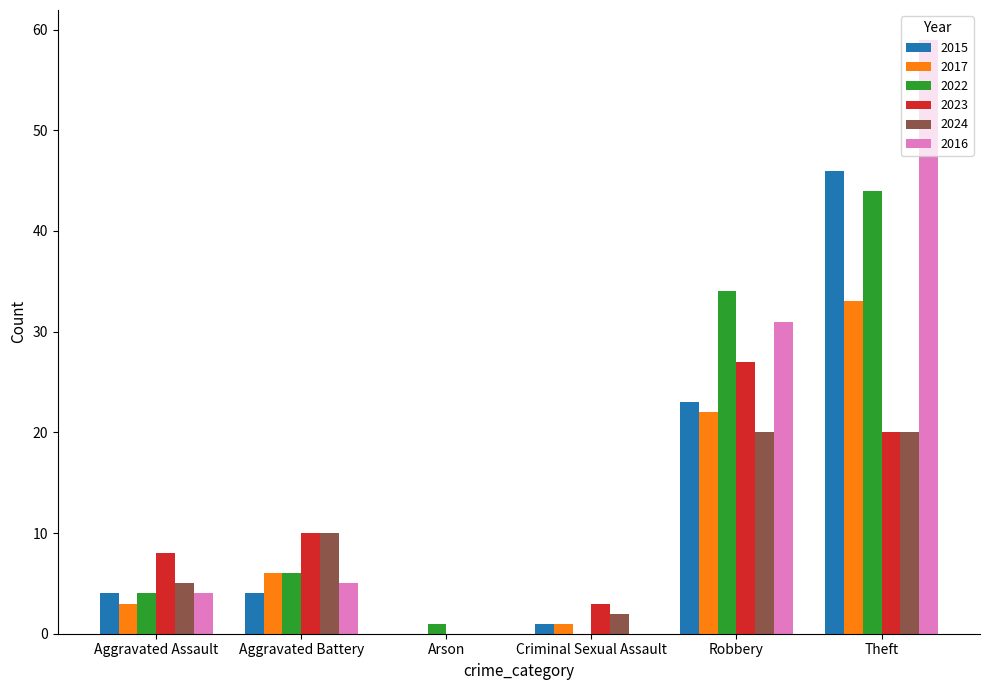

Reading left to right, list all the values displayed in this chart.

2015: Aggravated Assault=4	Aggravated Battery=4	Arson=0	Criminal Sexual Assault=1	Robbery=23	Theft=46
2017: Aggravated Assault=3	Aggravated Battery=6	Arson=0	Criminal Sexual Assault=1	Robbery=22	Theft=33
2022: Aggravated Assault=4	Aggravated Battery=6	Arson=1	Criminal Sexual Assault=0	Robbery=34	Theft=44
2023: Aggravated Assault=8	Aggravated Battery=10	Arson=0	Criminal Sexual Assault=3	Robbery=27	Theft=20
2024: Aggravated Assault=5	Aggravated Battery=10	Arson=0	Criminal Sexual Assault=2	Robbery=20	Theft=20
2016: Aggravated Assault=4	Aggravated Battery=5	Arson=0	Criminal Sexual Assault=0	Robbery=31	Theft=59